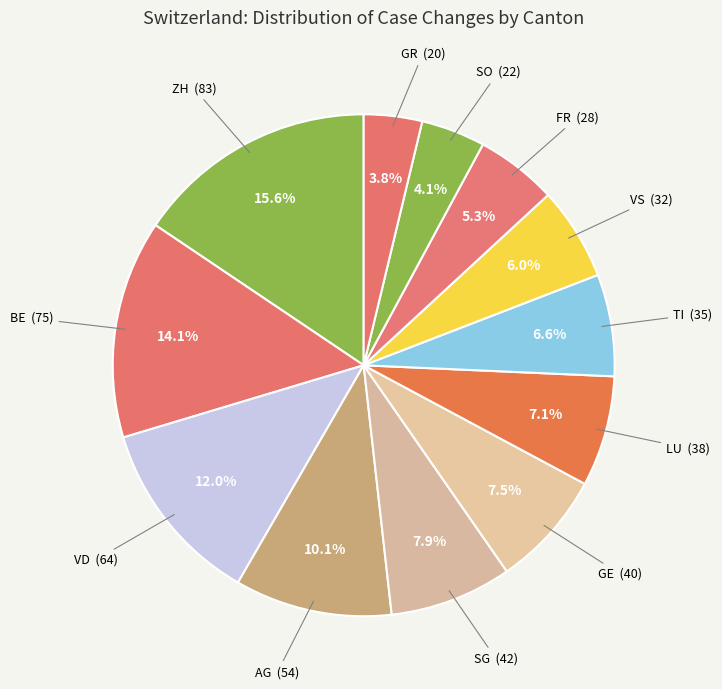

What is the ratio of the value at TI (35) to the value at SG (42)?

0.8